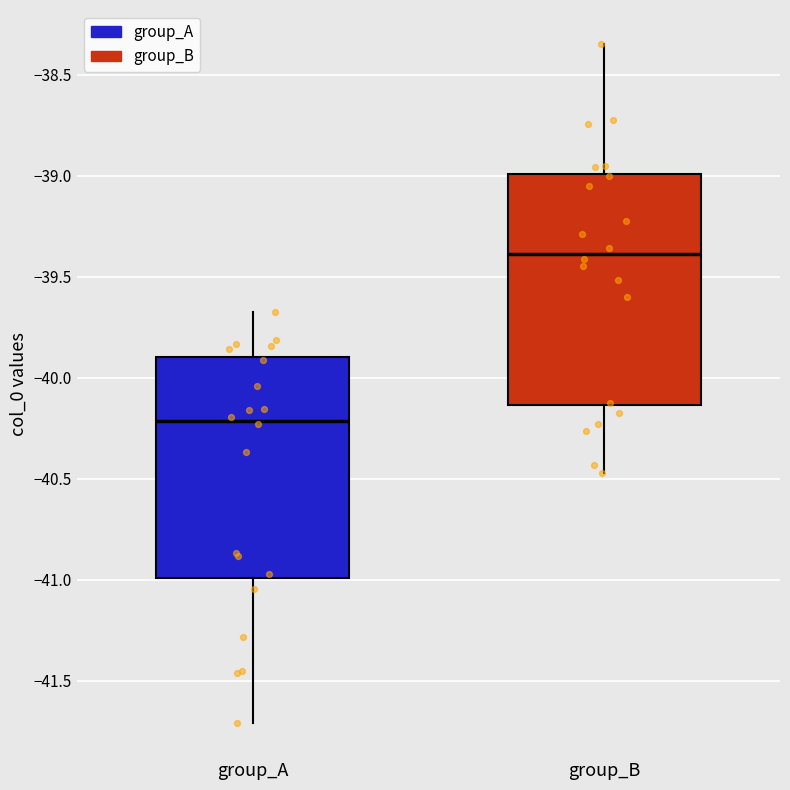

Which box has the lowest median line?

group_A